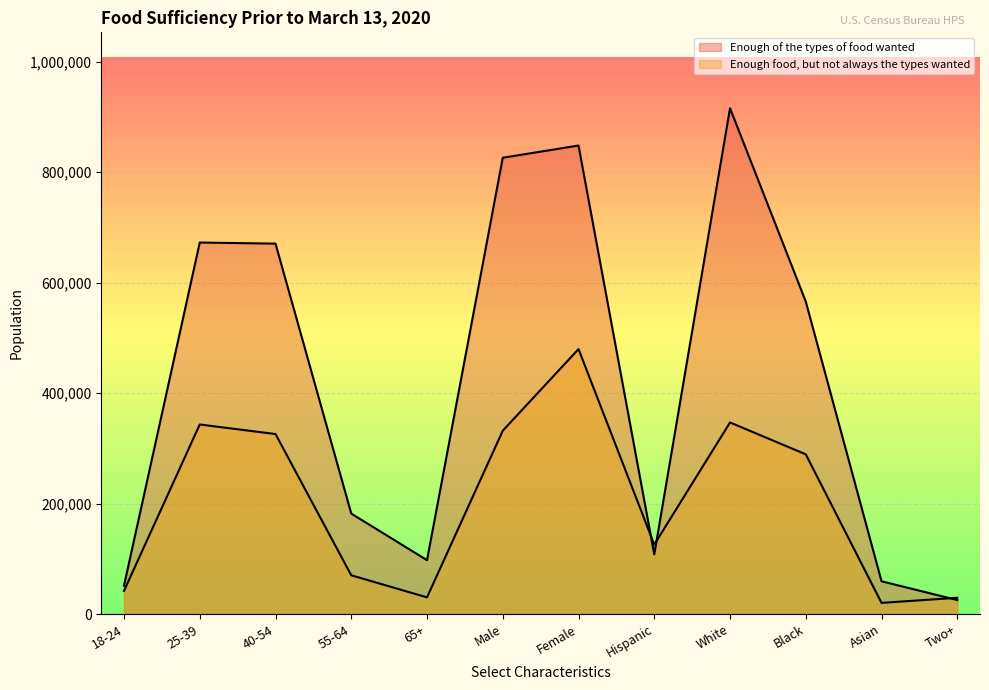

Reading left to right, what are all the values shown in this chart?

Enough of the types of food wanted: 18-24=51537	25-39=672524	40-54=670495	55-64=181903	65+=97572	Male=825979	Female=848052	Hispanic=107963	White=915605	Black=565674	Asian=59403	Two+=25386
Enough food, but not always the types wanted: 18-24=41996	25-39=343169	40-54=325863	55-64=70208	65+=30281	Male=331907	Female=479610	Hispanic=125748	White=346812	Black=289163	Asian=20305	Two+=29490